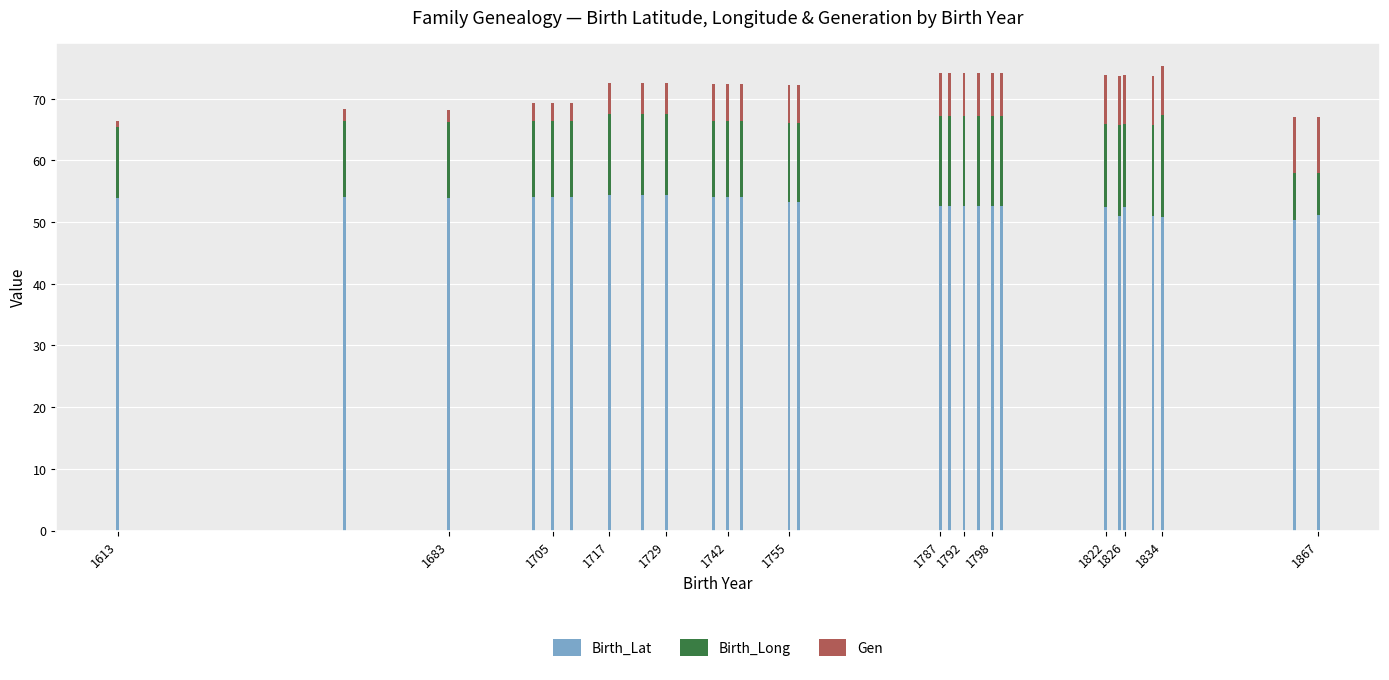

What is the sum of all Birth_Lat values?

1430.5